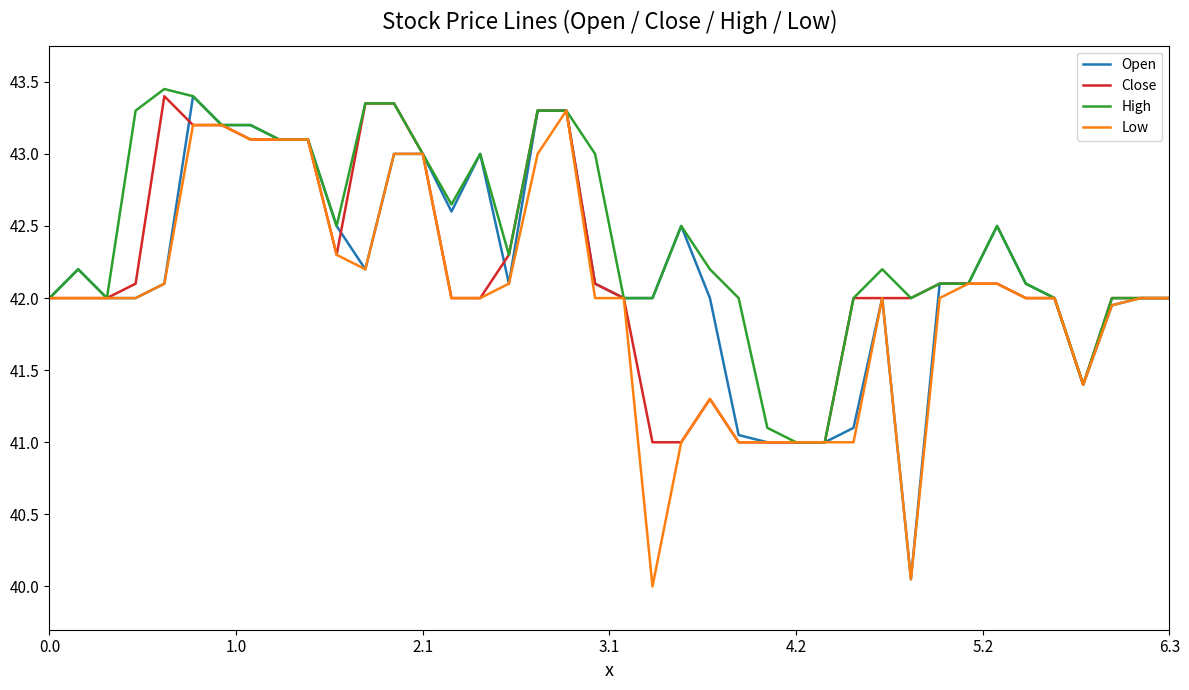

Which series has the largest total across all categories?

High